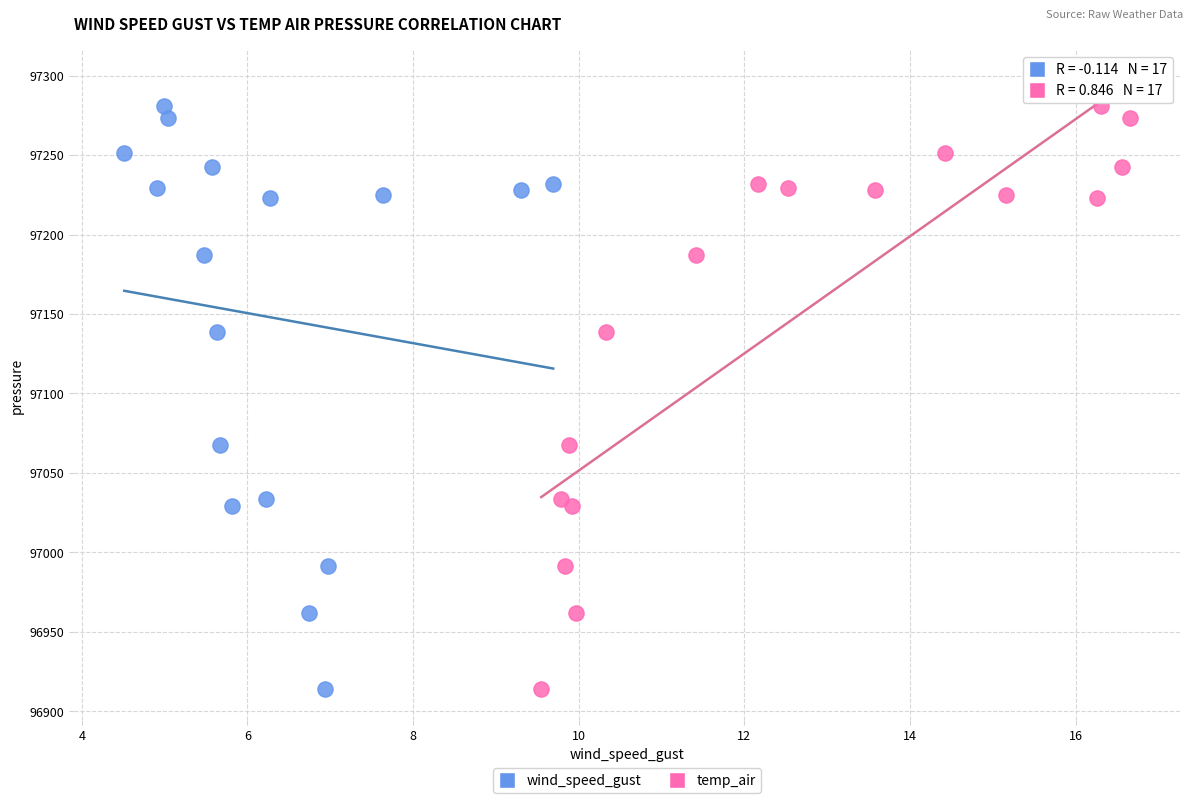

What are all the series names shown in the legend?

wind_speed_gust, temp_air